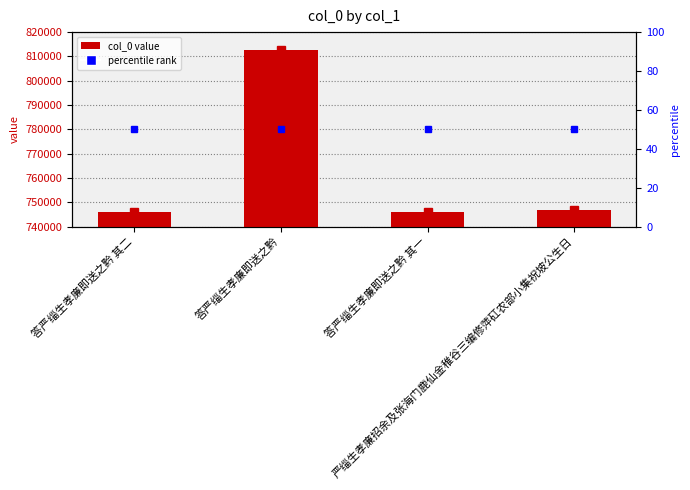

Does the chart contain stacked bars?

No